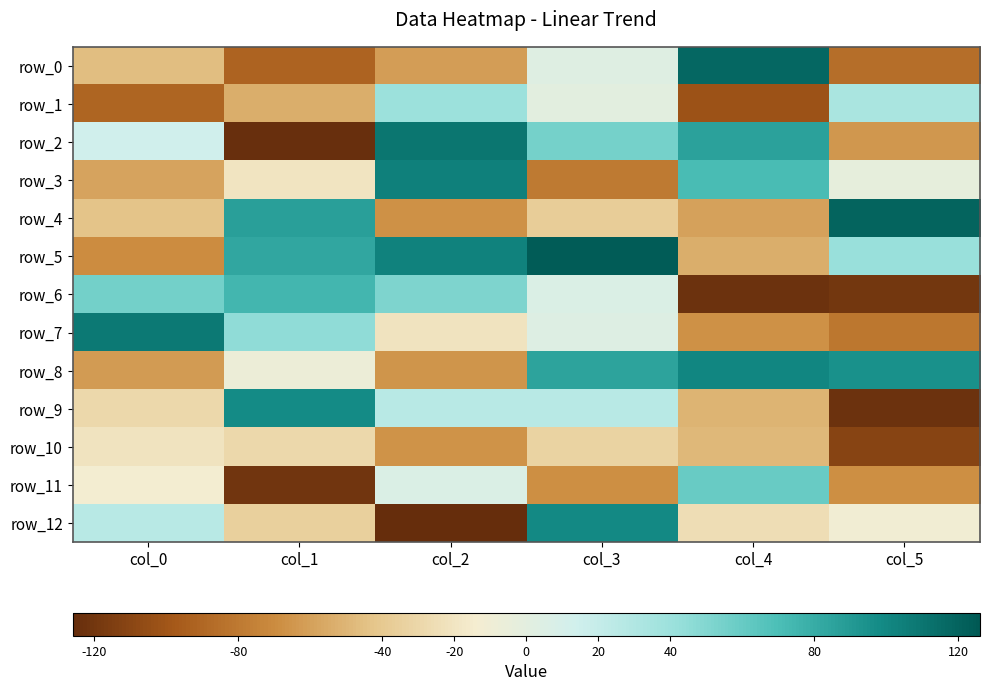

At which category is the sum across all series the highest?

col_3